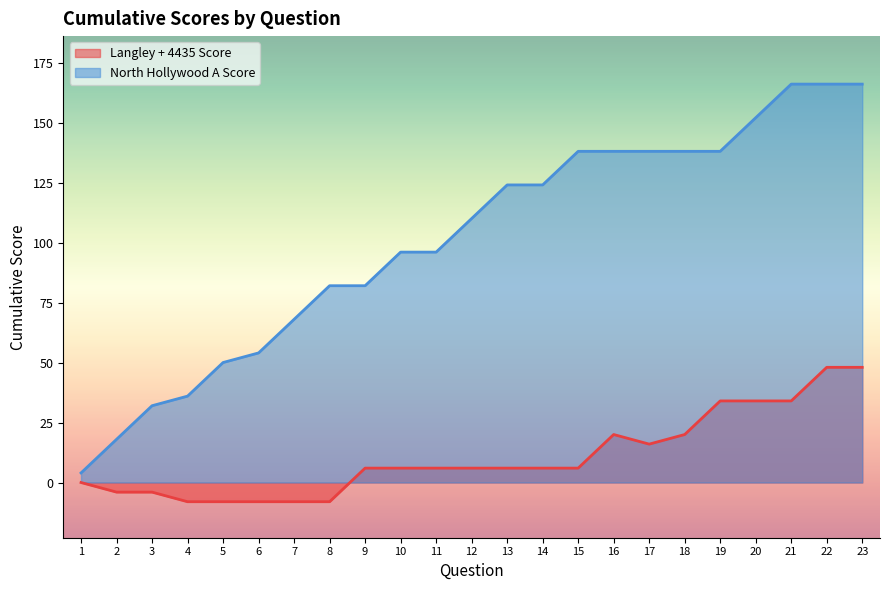

True or false: Langley + 4435 Score has a value of 34 at 20.

True